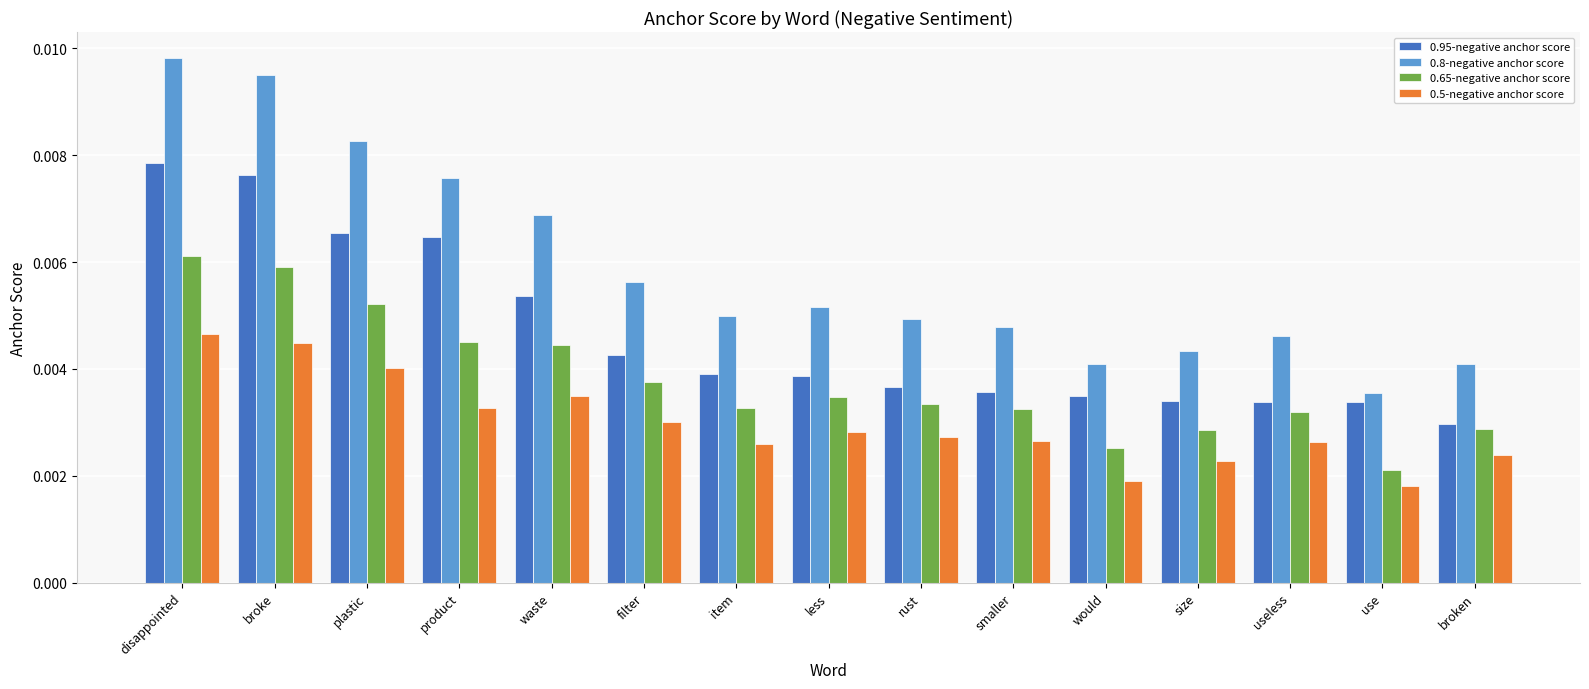

Between less and would, which series saw the biggest shift?

0.8-negative anchor score